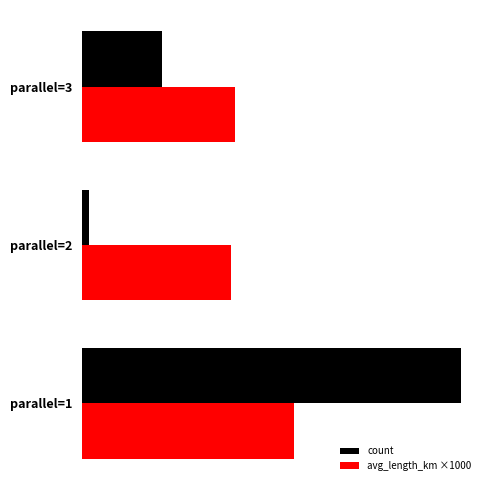

What is the value of the avg_length_km ×1000 bar at the 2nd from the left?

22.3